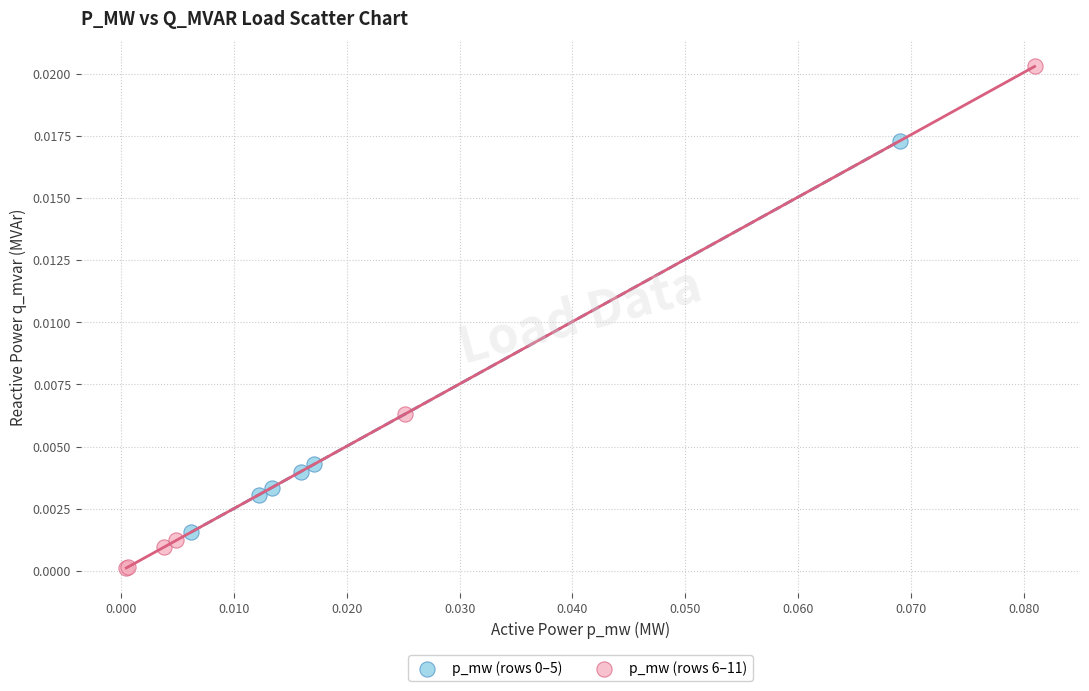

Which series has the widest spread of Y values?

p_mw (rows 6–11)